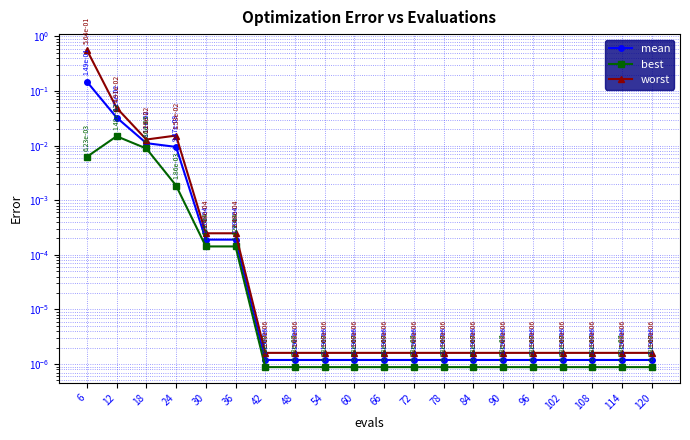

Reading left to right, extract all data points from this chart.

mean: 0.1	0.0	0.0	0.0	0.0	0.0	0.0	0.0	0.0	0.0	0.0	0.0	0.0	0.0	0.0	0.0	0.0	0.0	0.0	0.0
best: 0.0	0.0	0.0	0.0	0.0	0.0	0.0	0.0	0.0	0.0	0.0	0.0	0.0	0.0	0.0	0.0	0.0	0.0	0.0	0.0
worst: 0.6	0.0	0.0	0.0	0.0	0.0	0.0	0.0	0.0	0.0	0.0	0.0	0.0	0.0	0.0	0.0	0.0	0.0	0.0	0.0